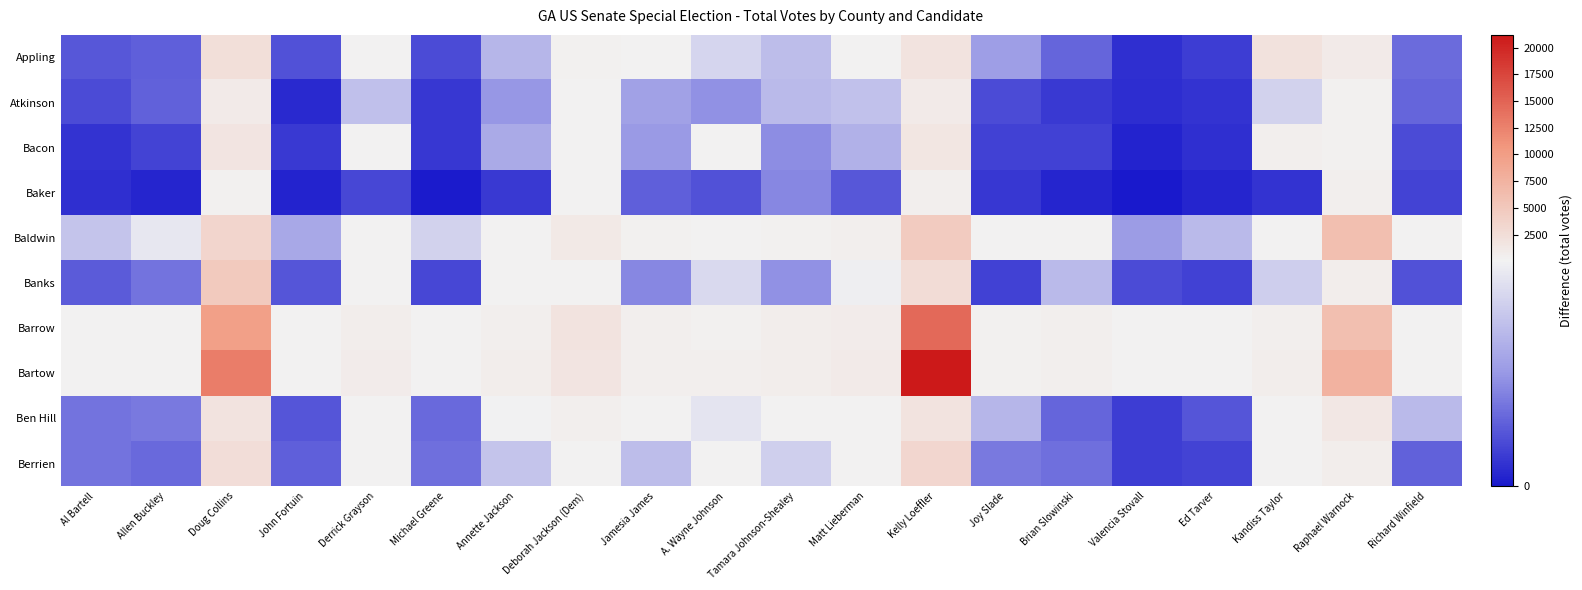

Count the number of data series in this chart.

10